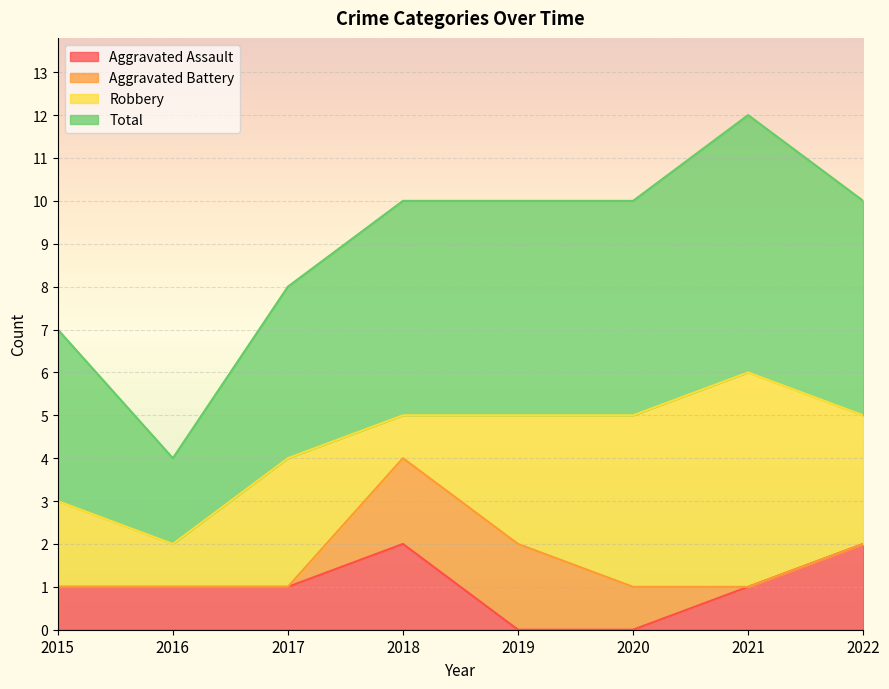

Which has a higher value, 2017 or 2021?

2017